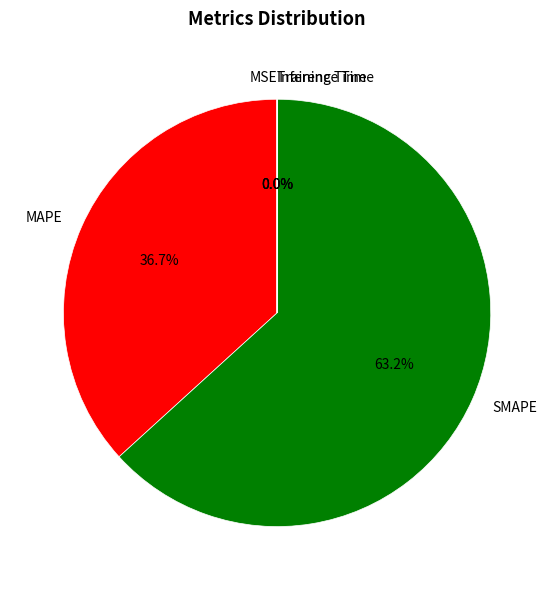

Which slice is the largest?

SMAPE